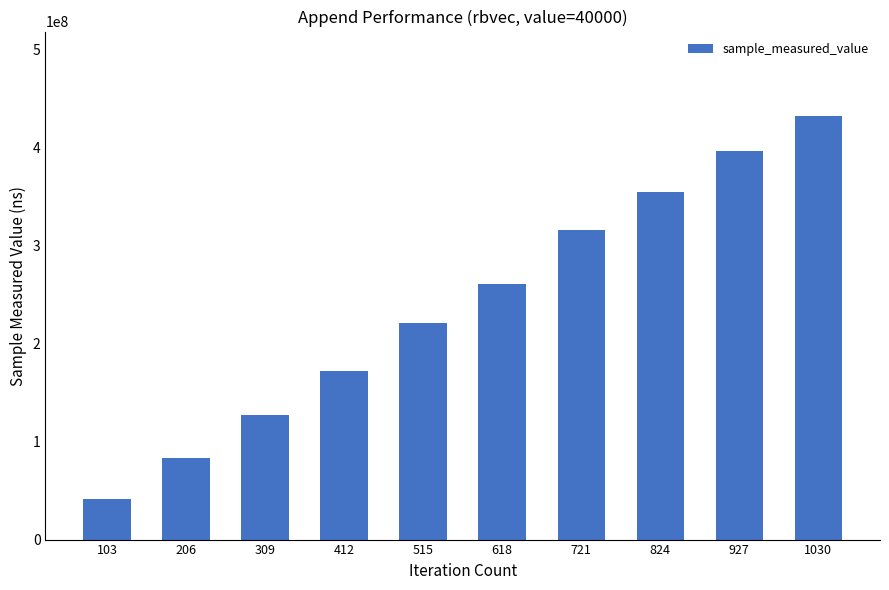

Reading right to left, what are all the values shown in this chart?

1030=431554383	927=395905593	824=354269082	721=315451976	618=260513057	515=220428125	412=171349822	309=127482102	206=83512515	103=41400590